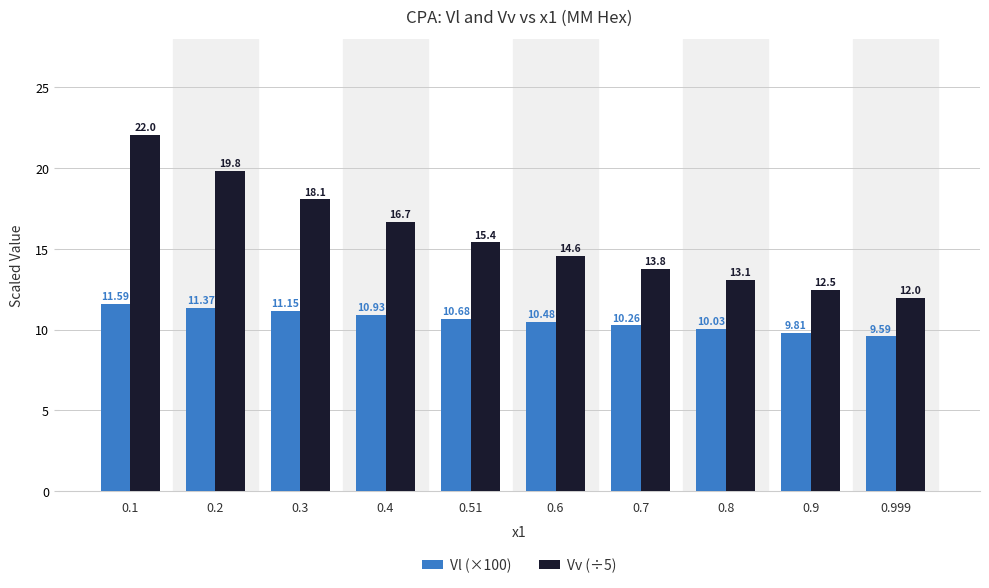

The value of Vl (×100) at 0.6 is 10.5. True or false?

True